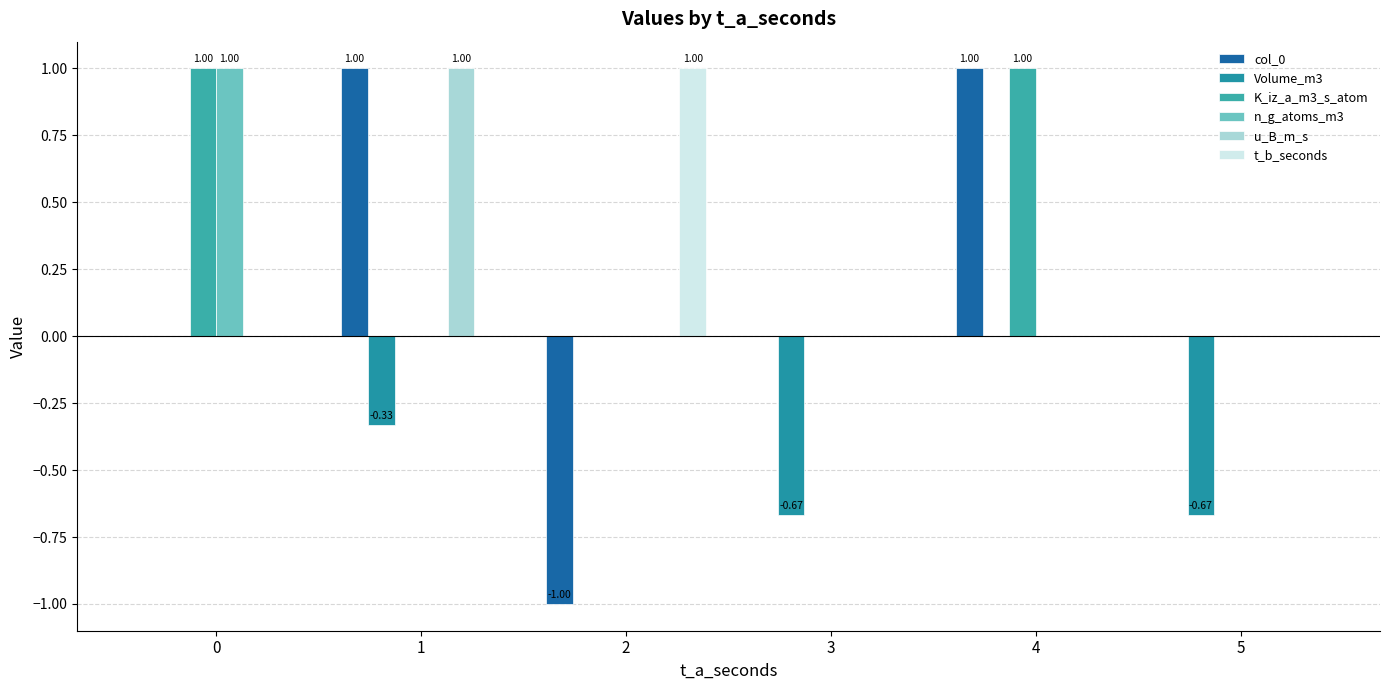

What is the difference between the maximum and minimum values in the t_b_seconds series?

1.0